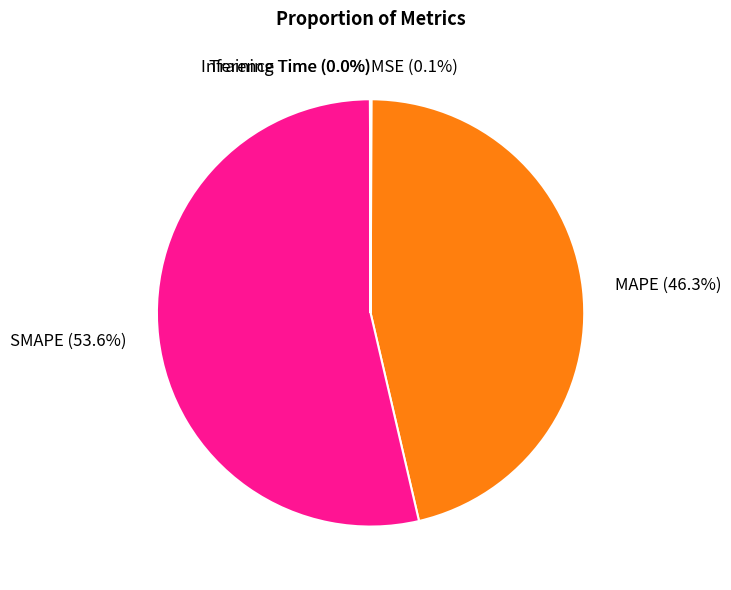

What portion of the pie excludes MAPE (46.3%)?

53.7%